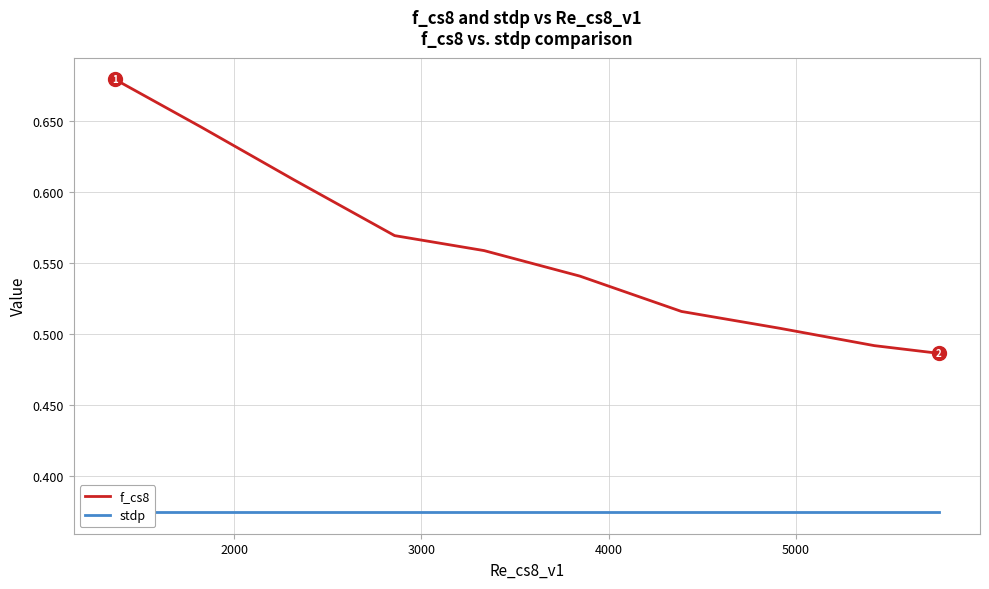

What is the difference between the maximum and minimum values in the f_cs8 series?

0.2